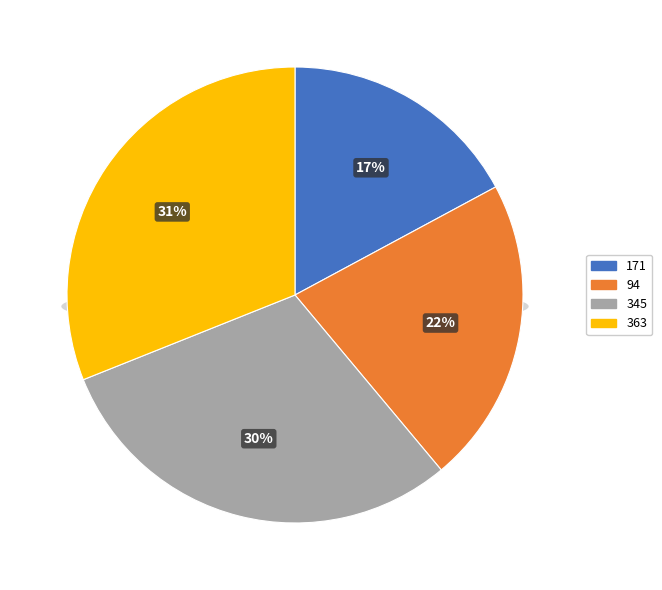

Which slice is the largest?

363